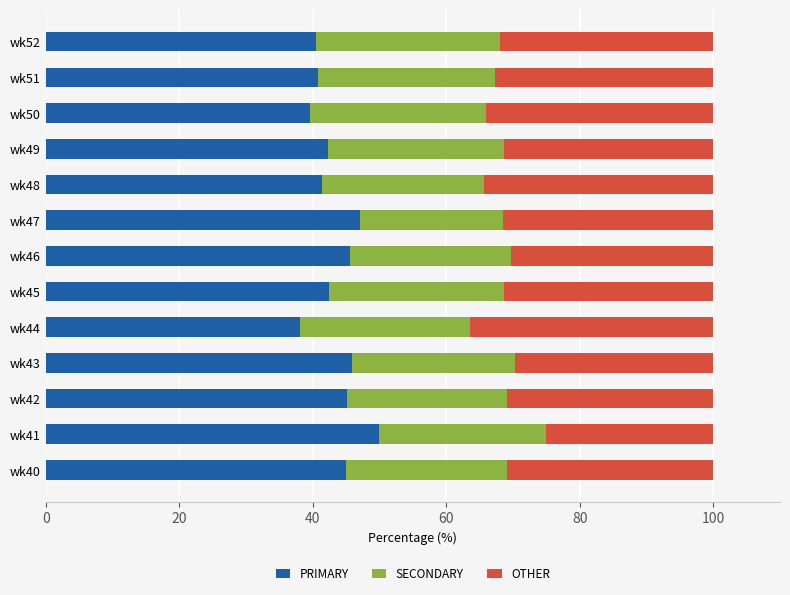

How many distinct data groups are displayed?

3